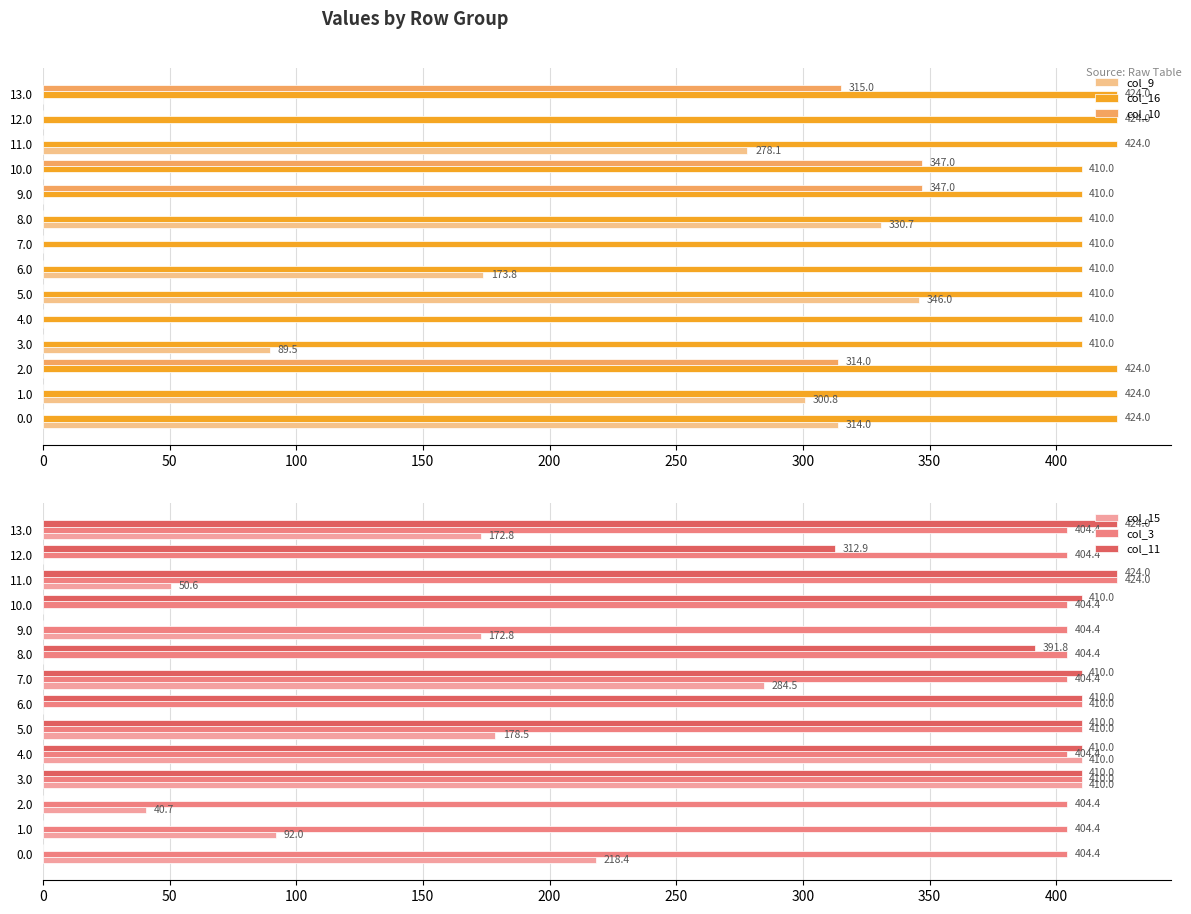

The value of col_16 at 2.0 is 97.0. True or false?

False